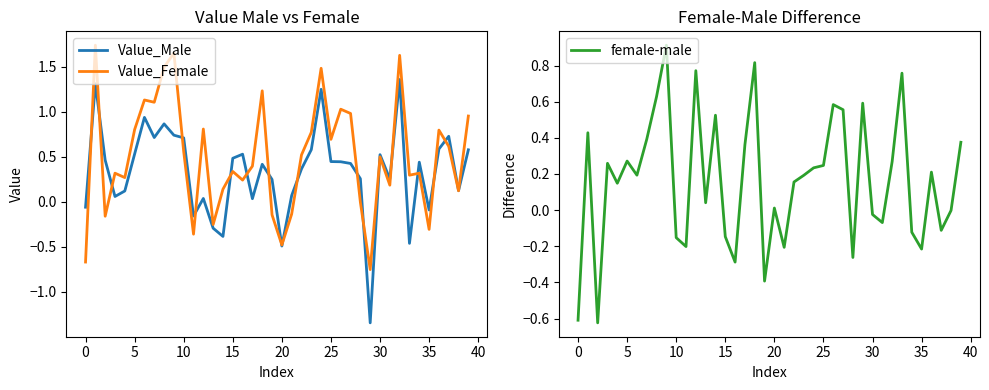

Between 33 and 21, which is larger?

21